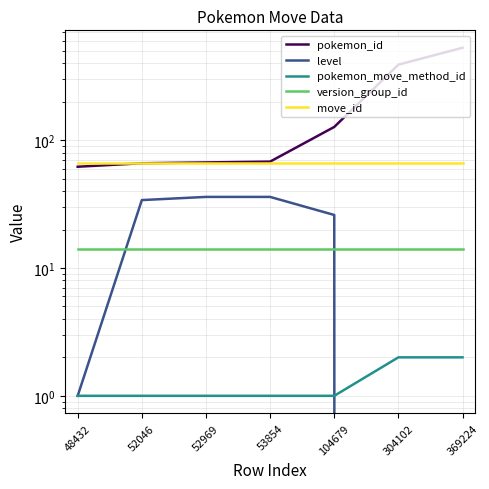

Reading left to right, extract all data points from this chart.

pokemon_id: 62	66	67	68	127	390	529
level: 1	34	36	36	26	0	0
pokemon_move_method_id: 1	1	1	1	1	2	2
version_group_id: 14	14	14	14	14	14	14
move_id: 66	66	66	66	66	66	66